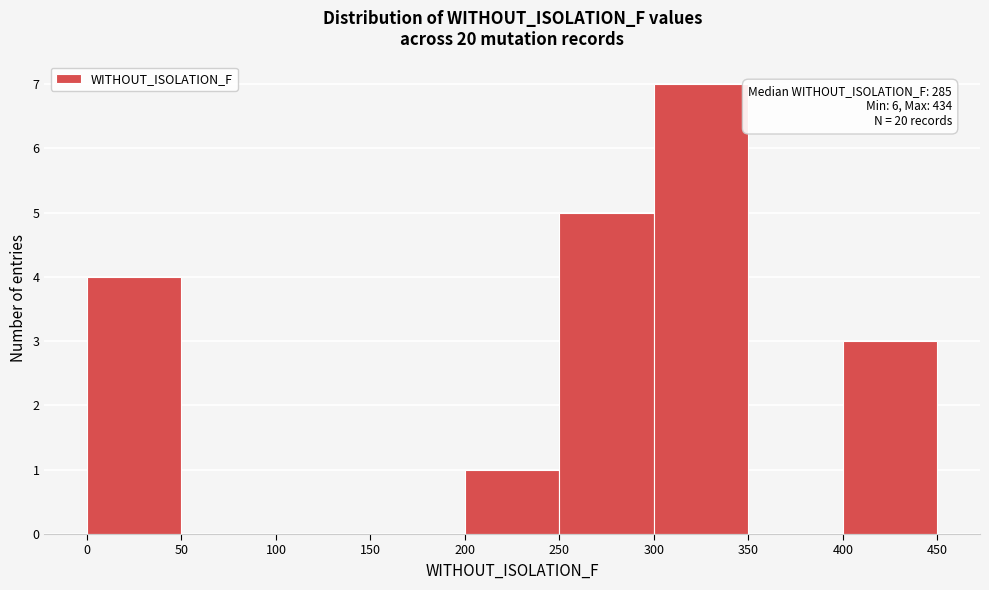

Which range on the x-axis has the tallest bar?

300 to 350